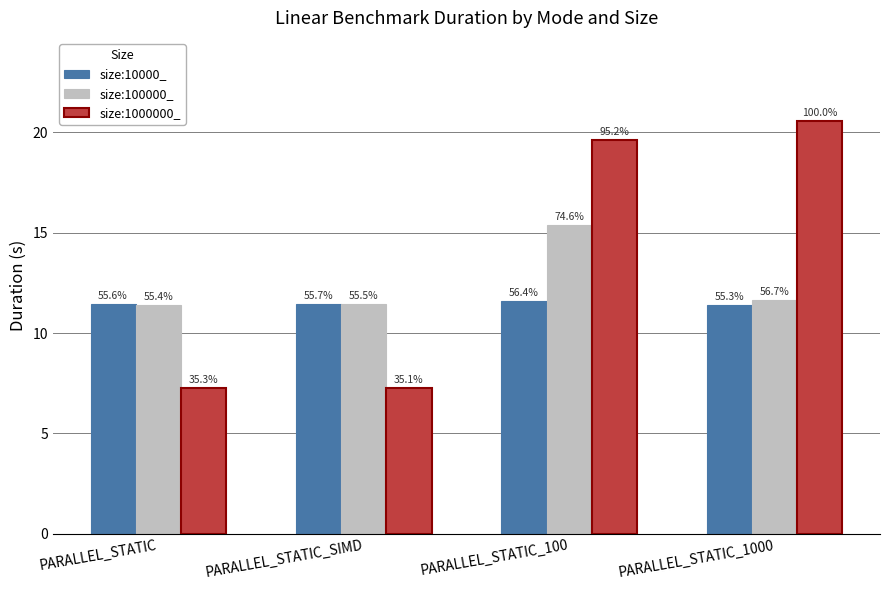

Which category has the lowest value in the size:100000_ series?

PARALLEL_STATIC